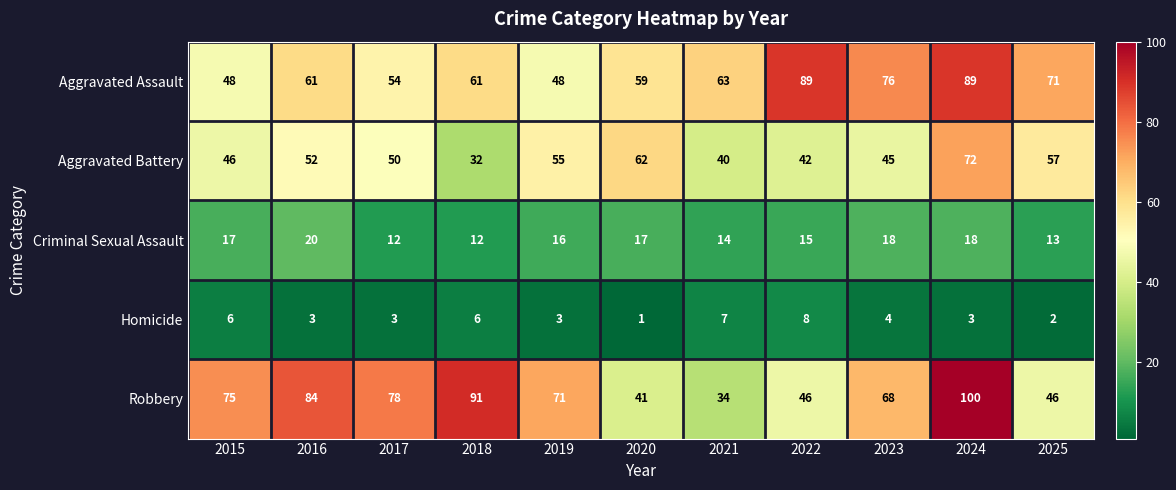

What is the total value across all series at 2022?

200